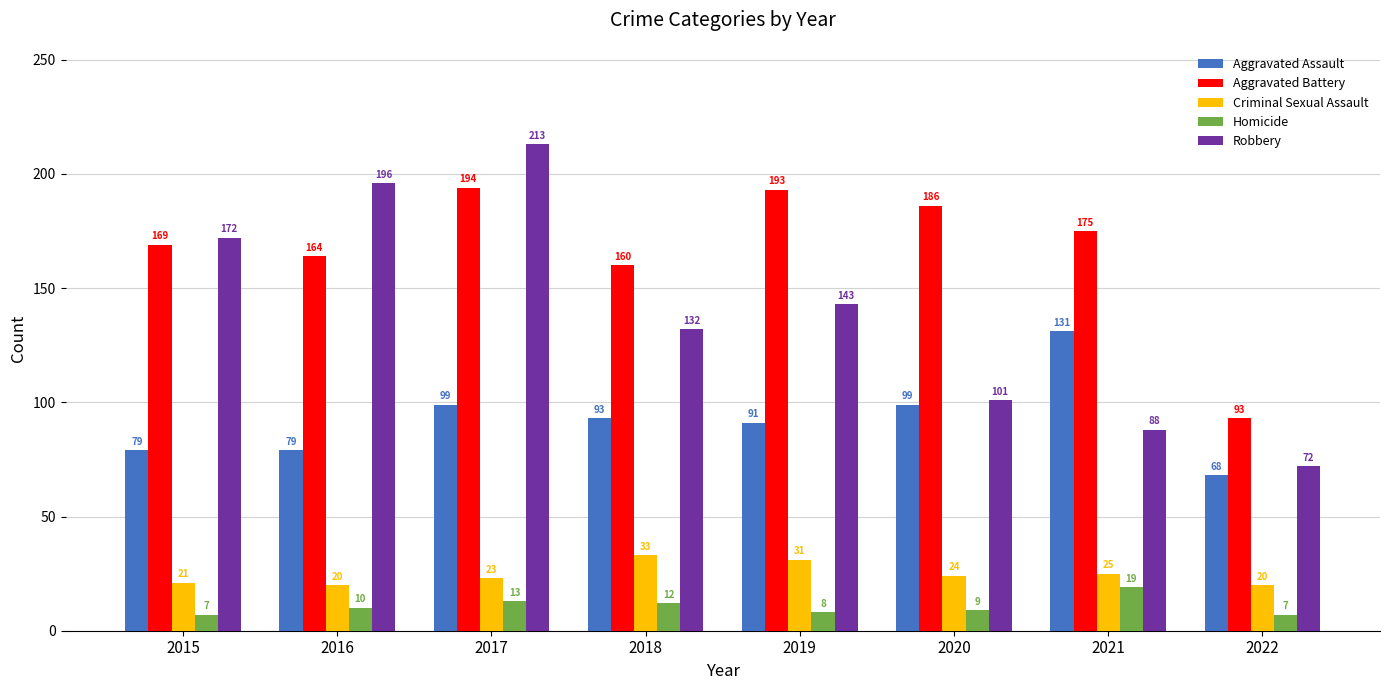

At 2017, list the series in order from largest to smallest.

Robbery, Aggravated Battery, Aggravated Assault, Criminal Sexual Assault, Homicide